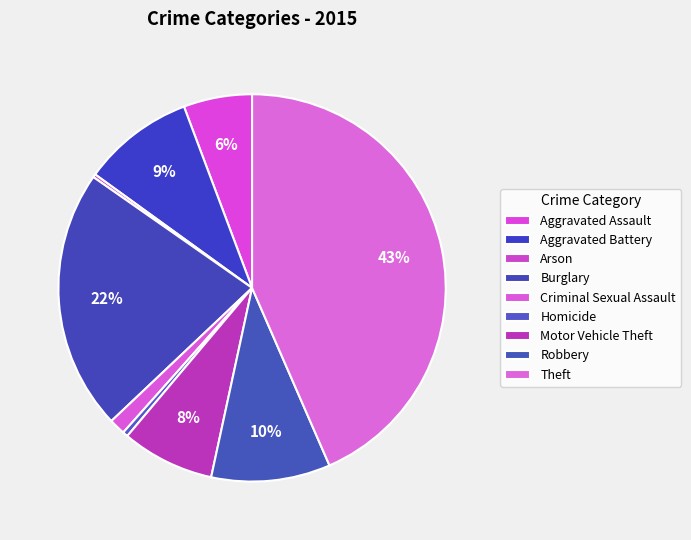

To the nearest percent, what is the difference between the largest and smallest slice percentages?

43%